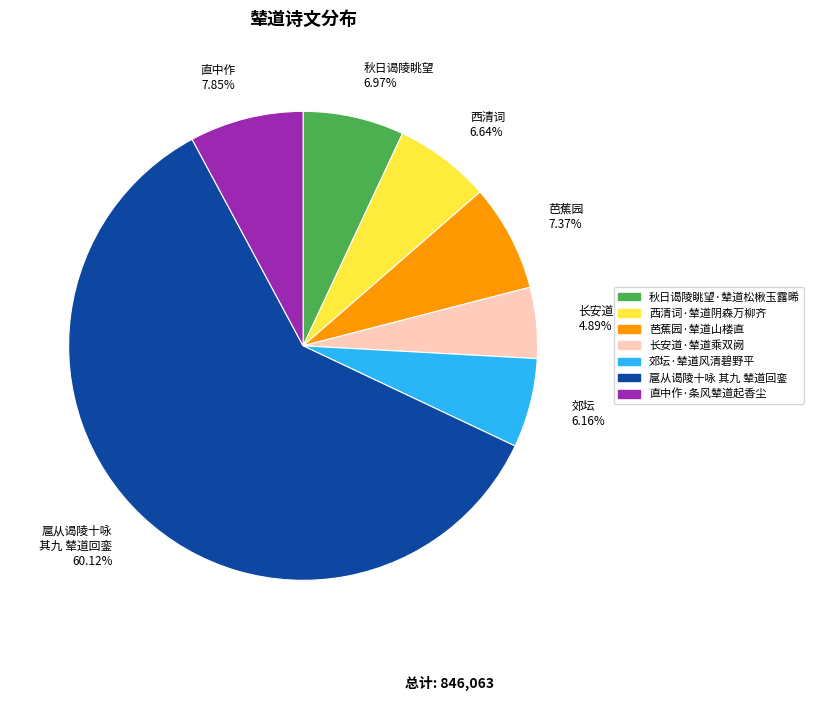

Which category has the biggest portion of the pie?

扈从谒陵十咏 其九 辇道回銮